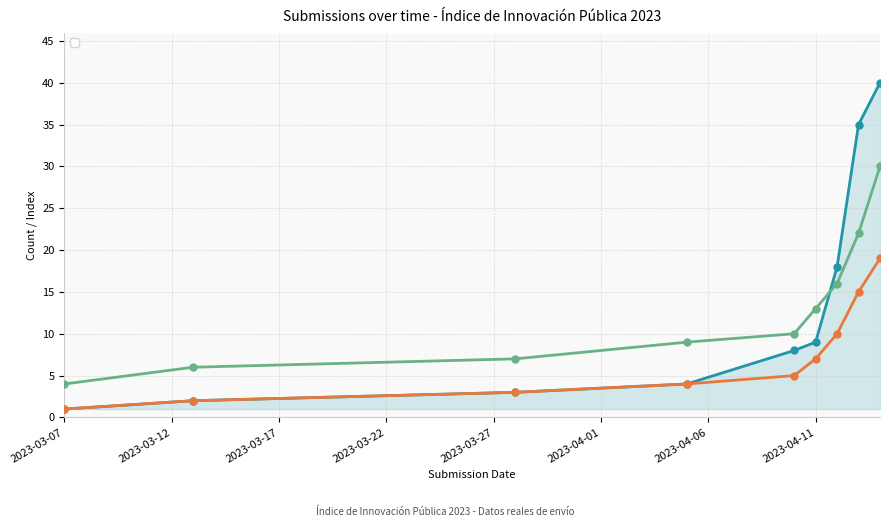

Does the chart have visible grid lines?

Yes